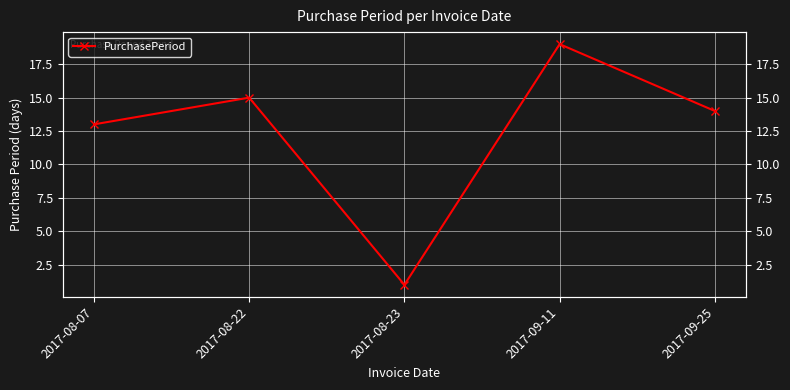

Where is the first local maximum?

2017-08-22